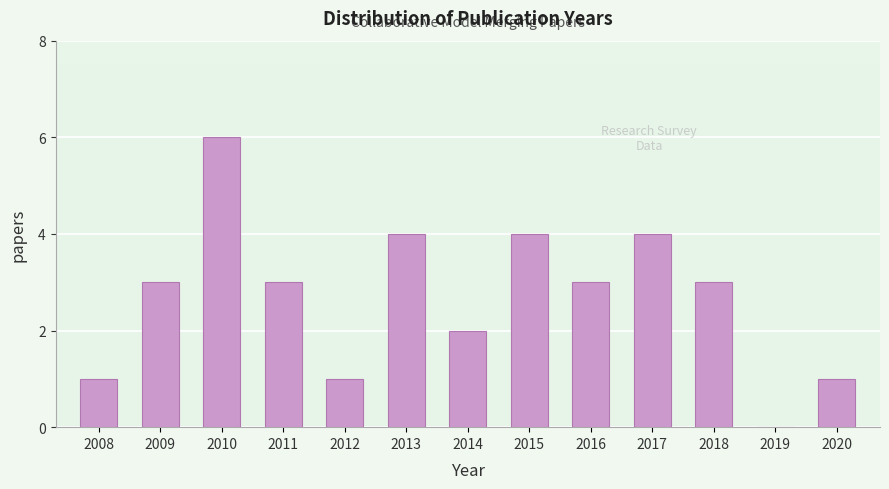

Reading left to right, list all the values displayed in this chart.

2008=1	2009=3	2010=6	2011=3	2012=1	2013=4	2014=2	2015=4	2016=3	2017=4	2018=3	2019=0	2020=1